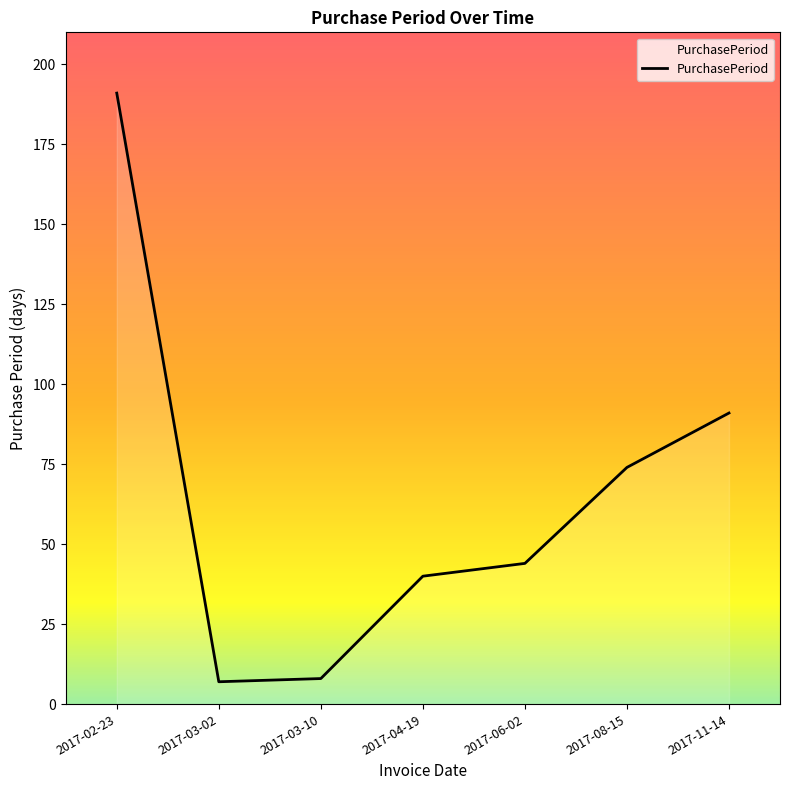

Does the chart display data point markers on the line(s)?

No